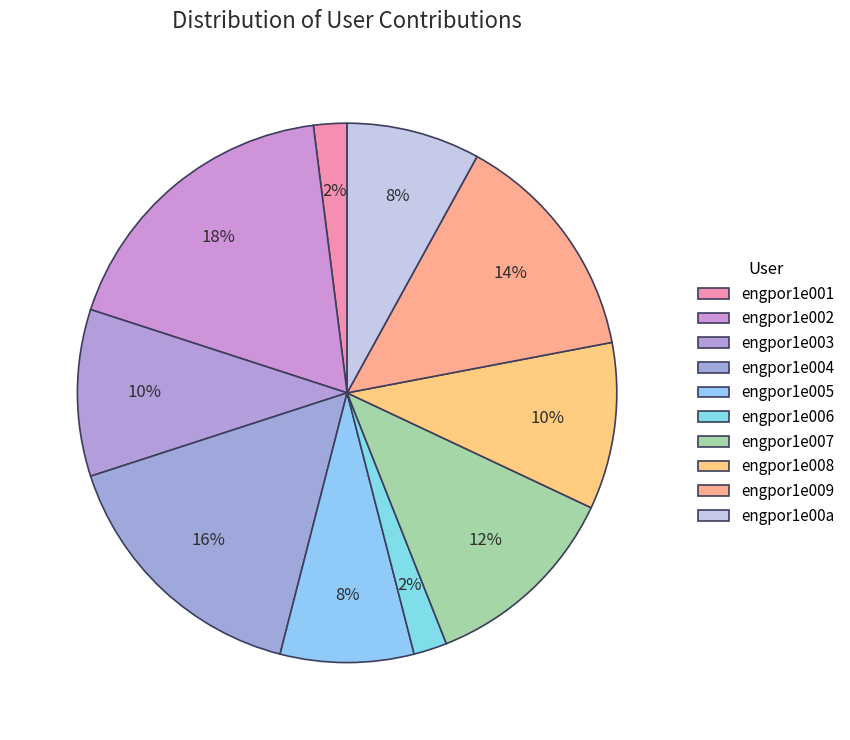

Count the number of slices in the pie.

10